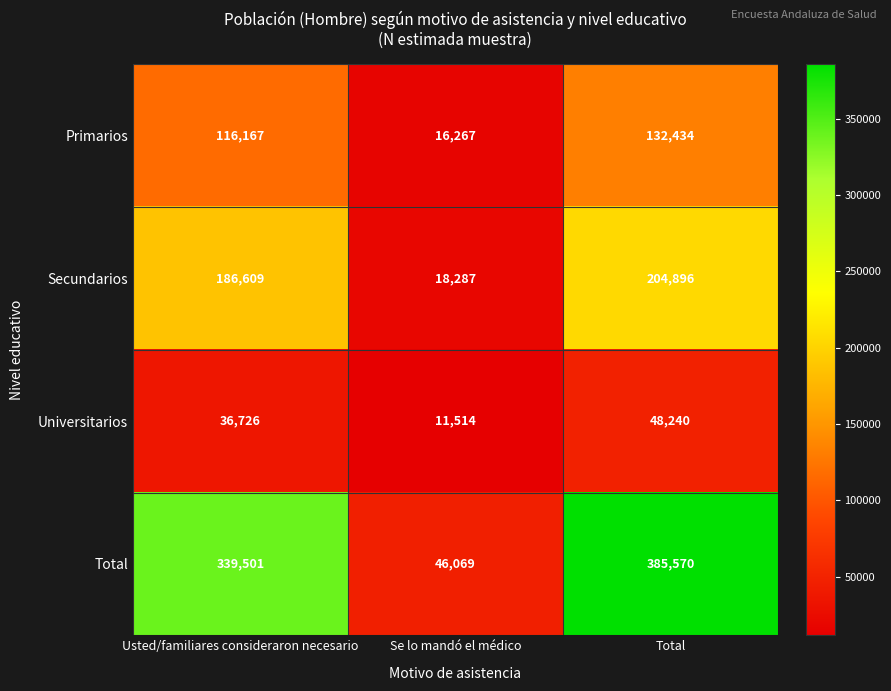

What is the total value across all series at Usted/familiares consideraron necesario?

679003